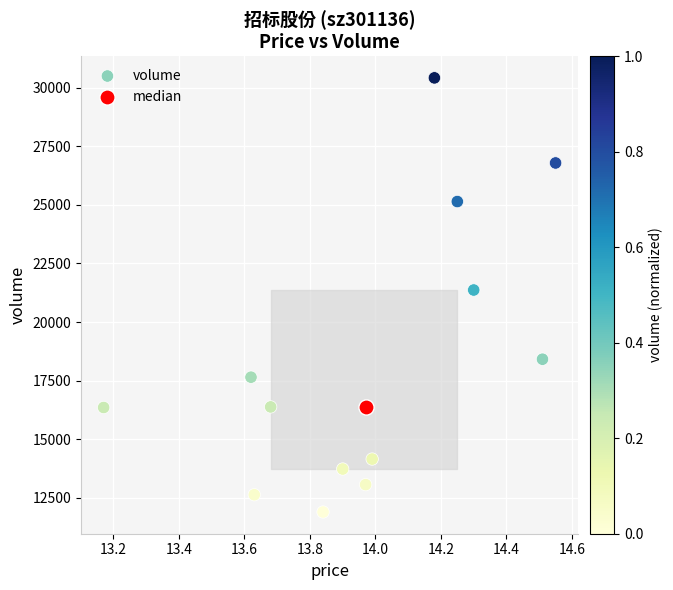

What are all the series names shown in the legend?

volume, median